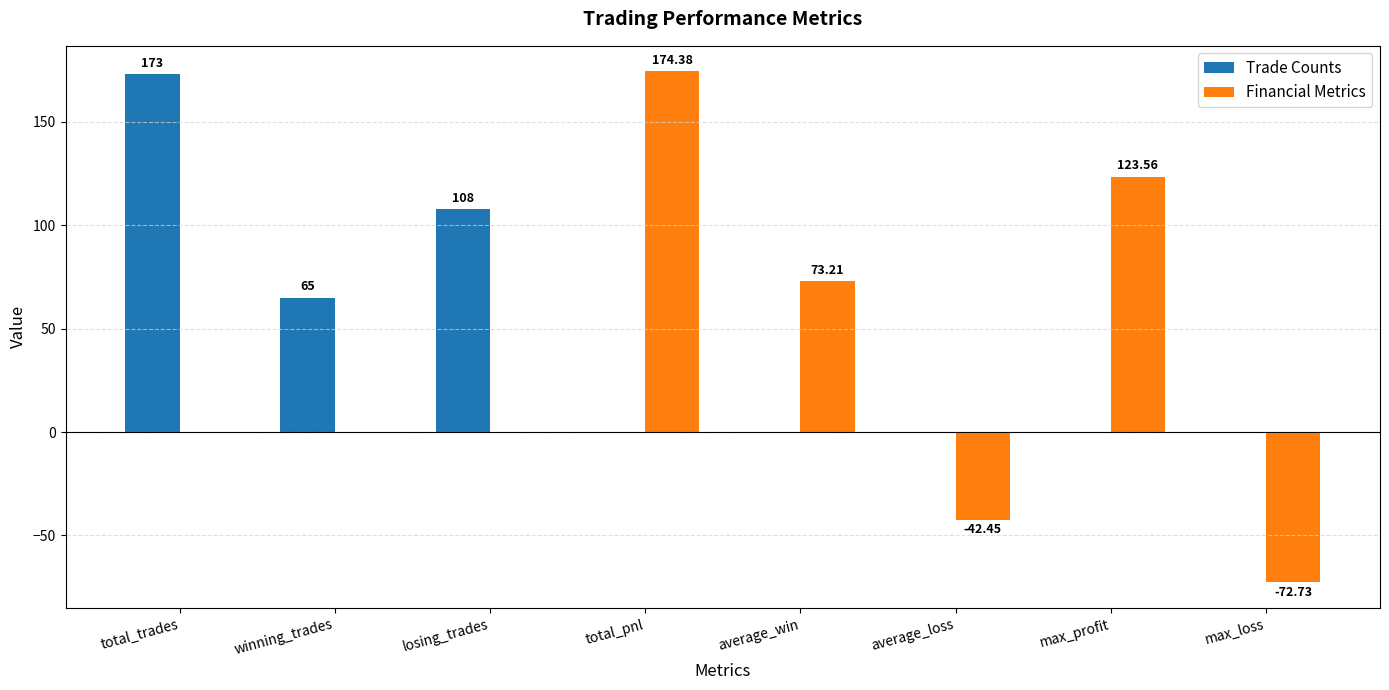

Which series has the largest range (max minus min)?

Financial Metrics